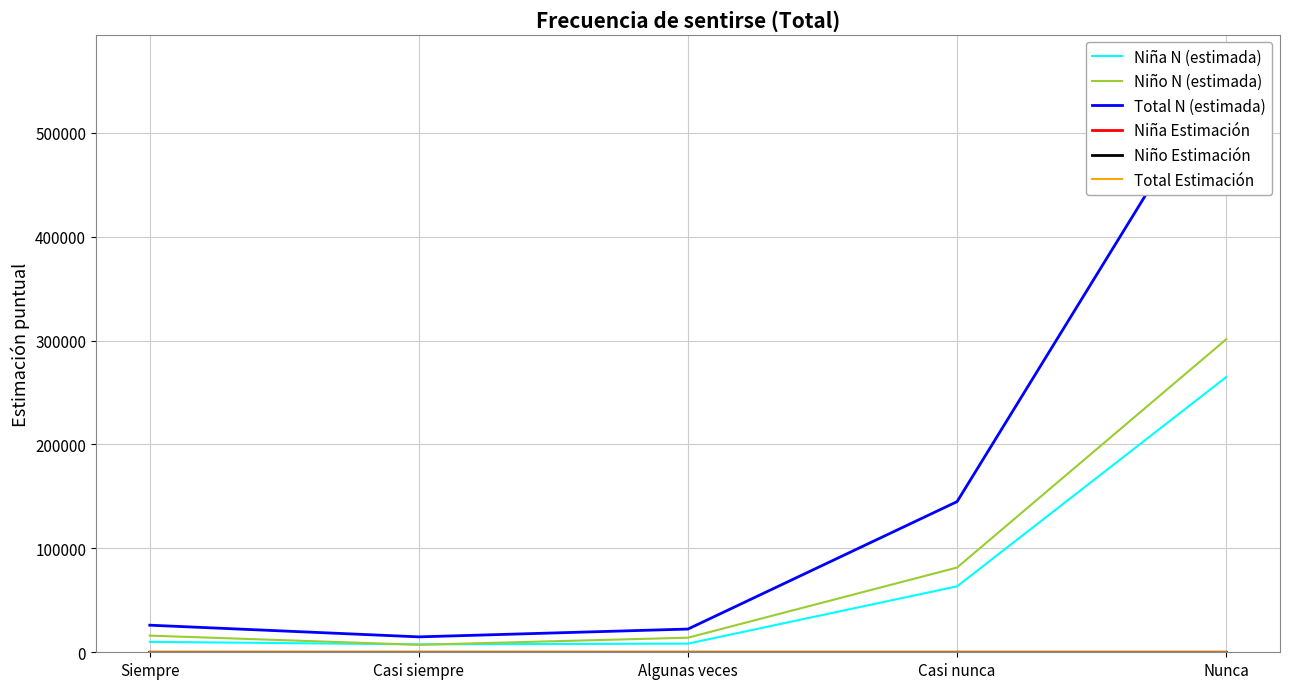

At Casi nunca, list the series in order from smallest to largest.

Niña Estimación, Total Estimación, Niño Estimación, Niña N (estimada), Niño N (estimada), Total N (estimada)